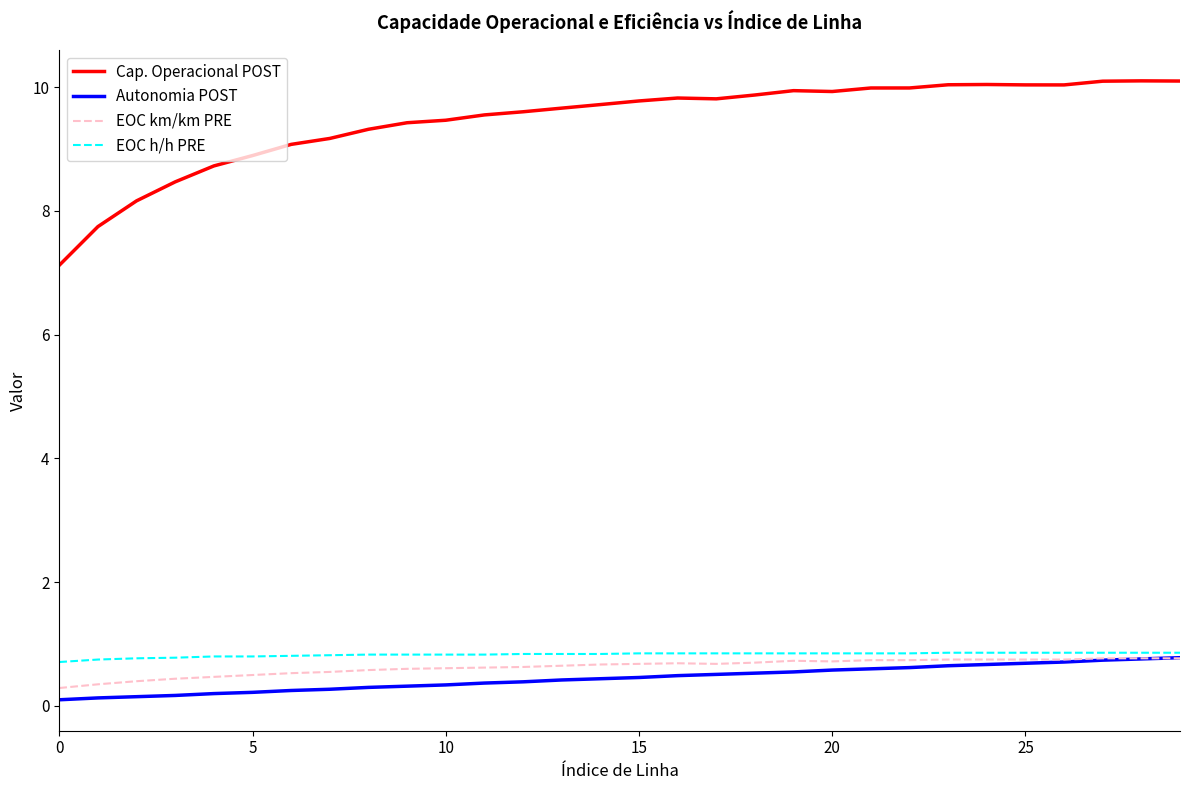

Which series has the largest range (max minus min)?

Cap. Operacional POST